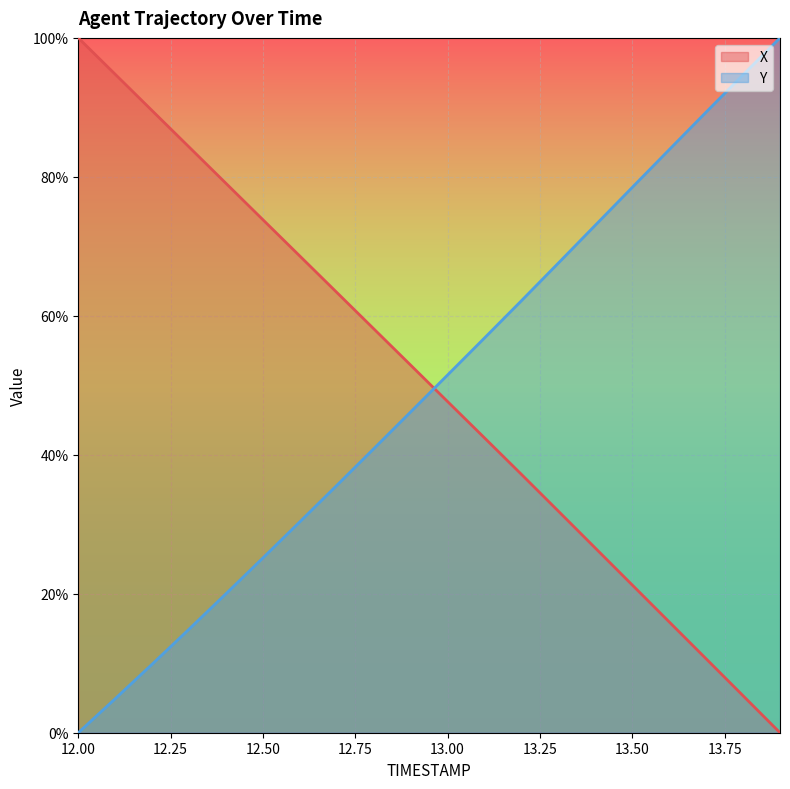

True or false: Y and X intersect in this chart.

True